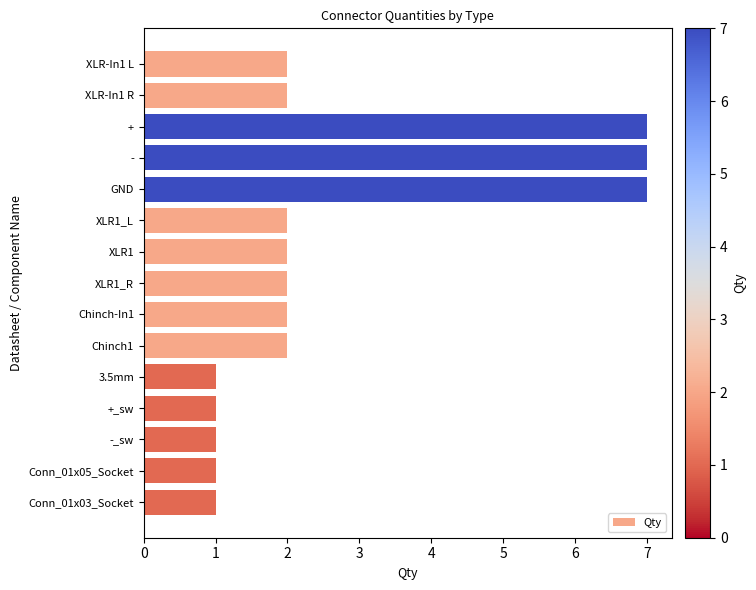

Are the bars grouped side by side (vs. stacked)?

No